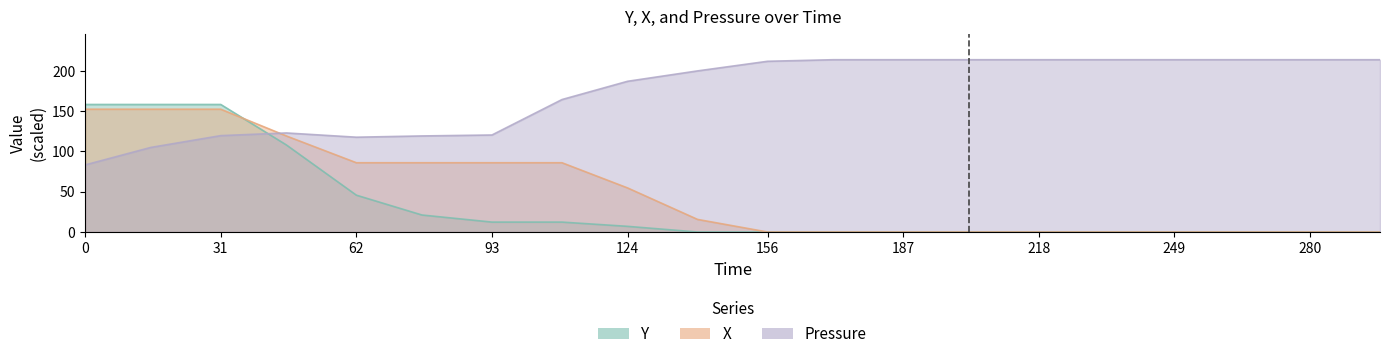

How many interior local peaks does the Pressure series have?

1